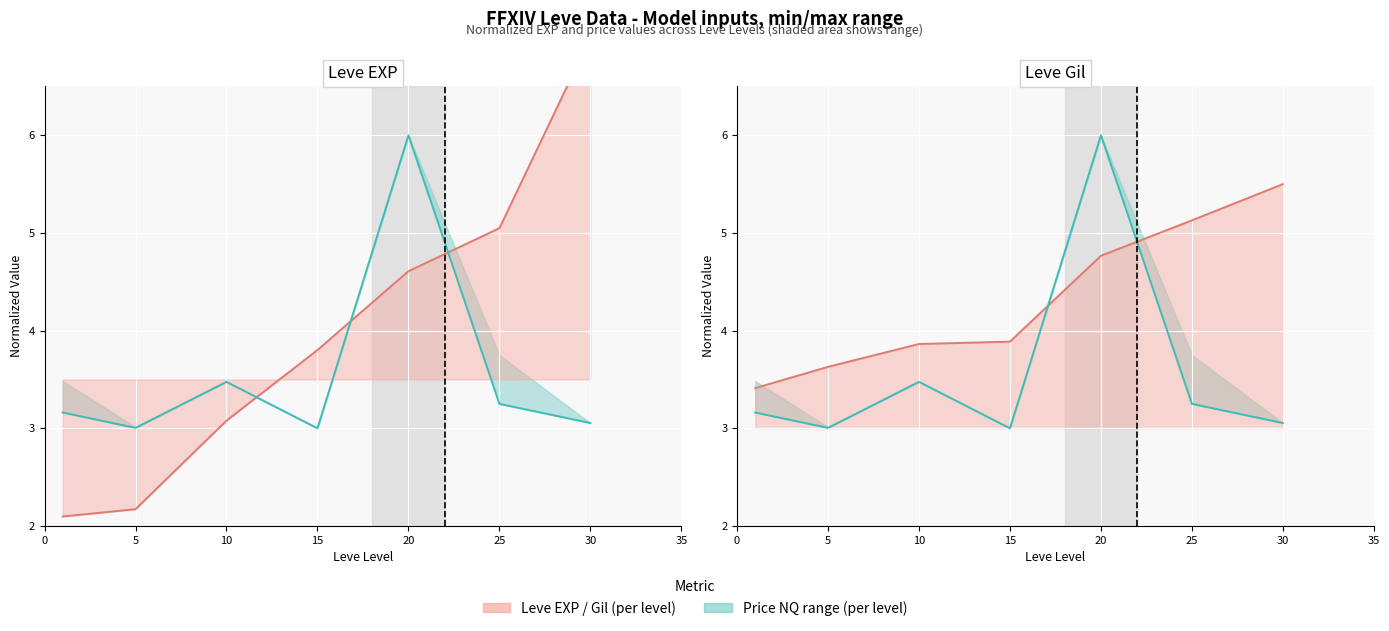

Which category has the highest value across all series?

30